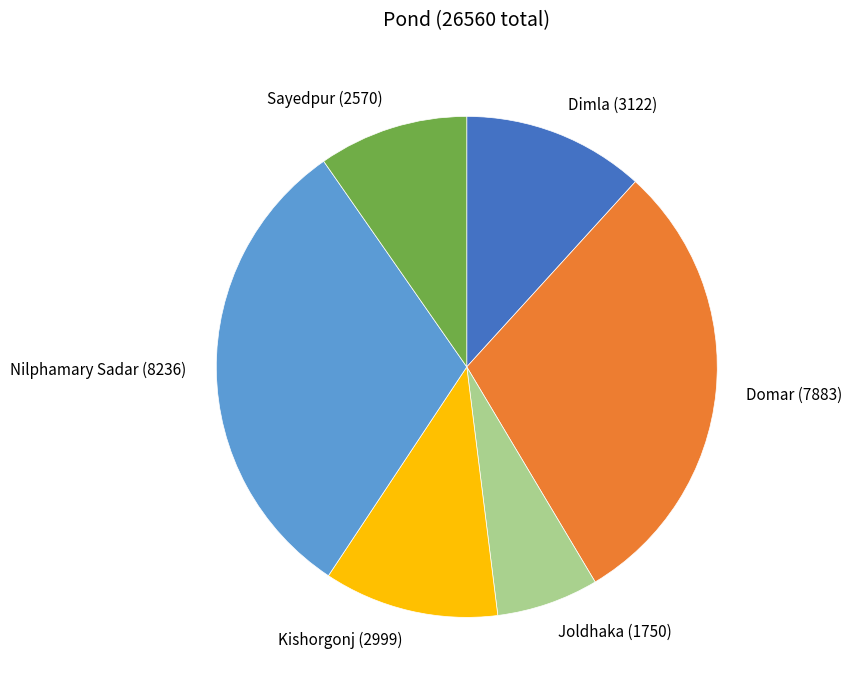

Does Domar account for over 50% of the chart?

No